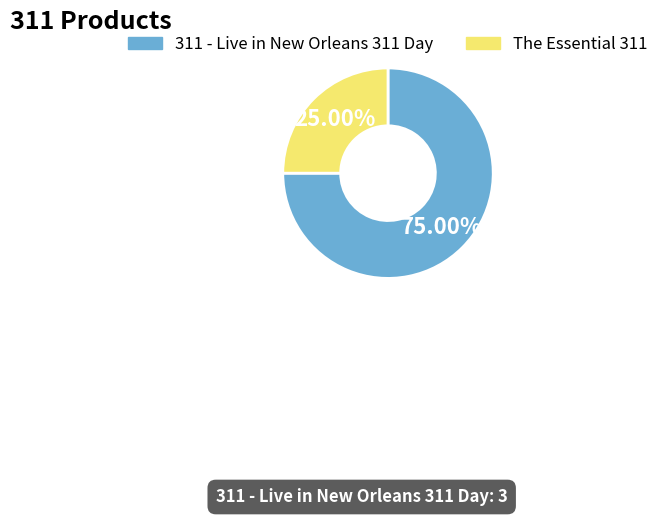

How many segments does this pie chart have?

2